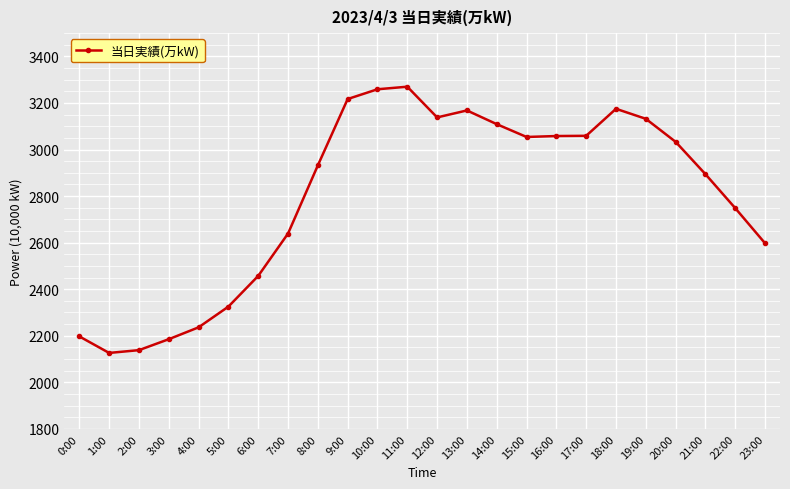

What is the minimum value shown in the chart?

2126